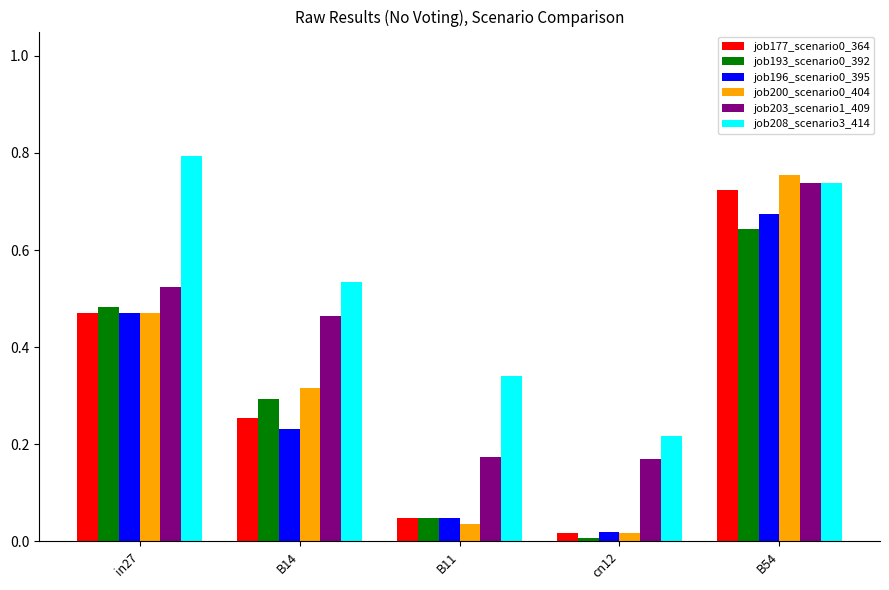

Which series has the largest total across all categories?

job208_scenario3_414